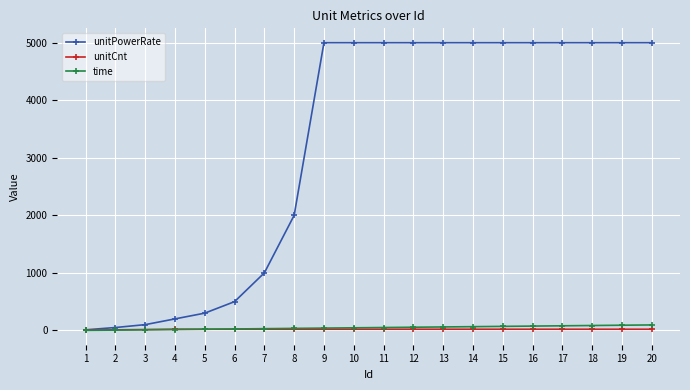

What is the value of the unitPowerRate point at the 14th from the left?

5000